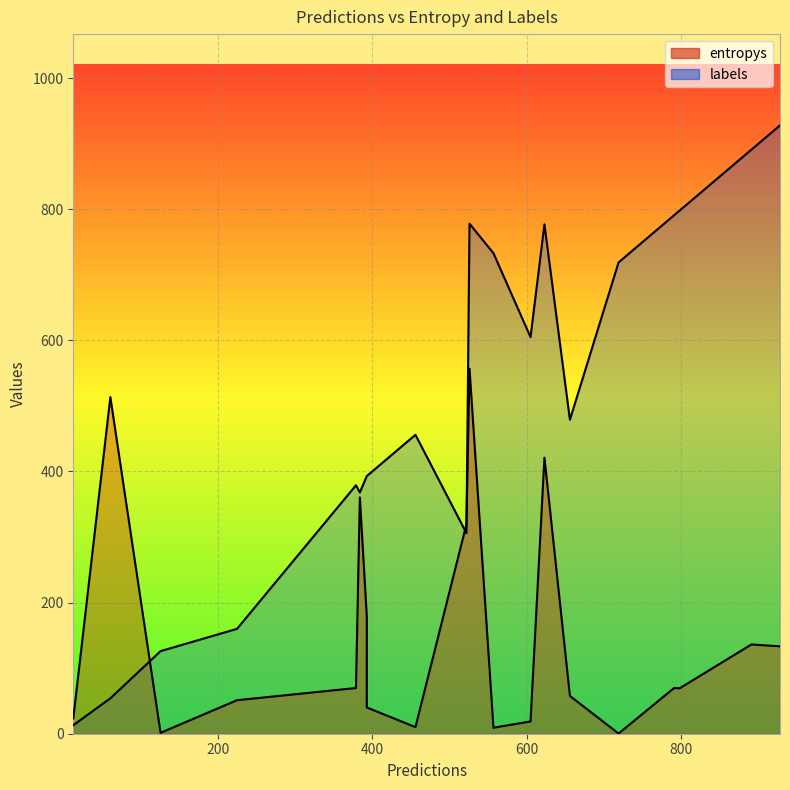

What are all the series names shown in the legend?

entropys, labels